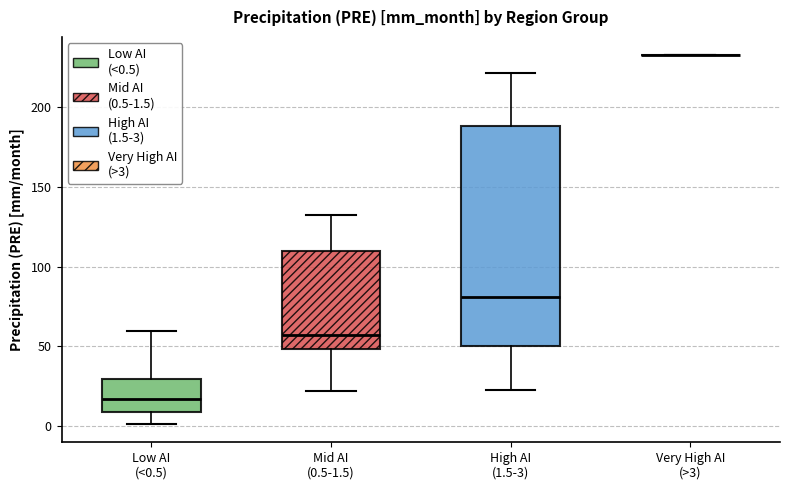

Where does the upper whisker of the box for Mid AI (0.5-1.5) end on the y-axis? The values are not printed on the chart, so give them approximately, as read against the axis.

130